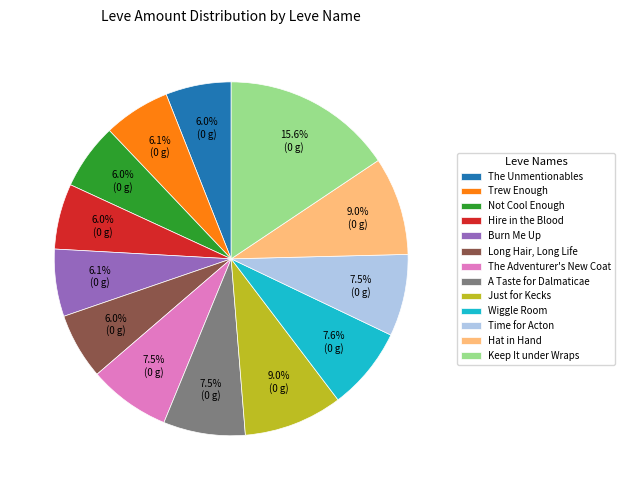

What percentage is NOT represented by A Taste for Dalmaticae?

92.5%